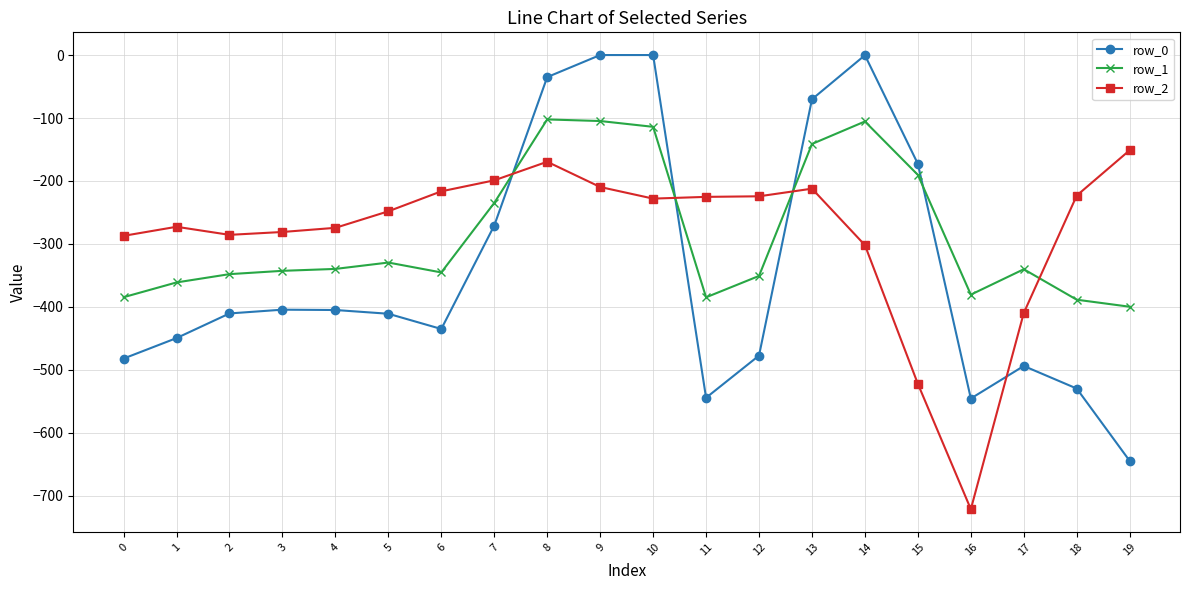

What are all the series names shown in the legend?

row_0, row_1, row_2